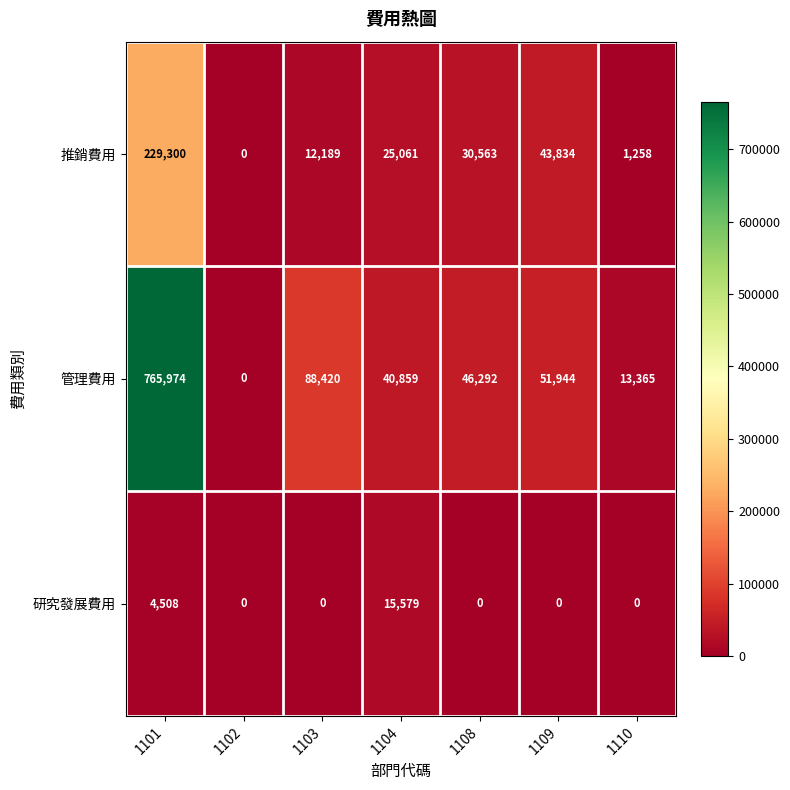

What is the average value of the 推銷費用 series?

48886